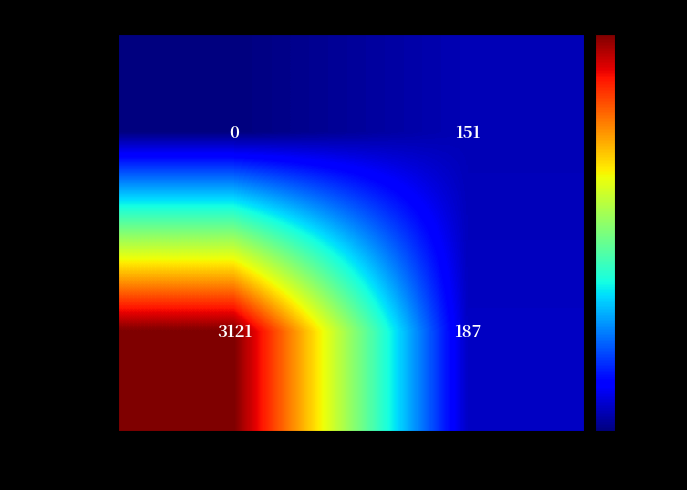

Which series has the largest total across all categories?

header